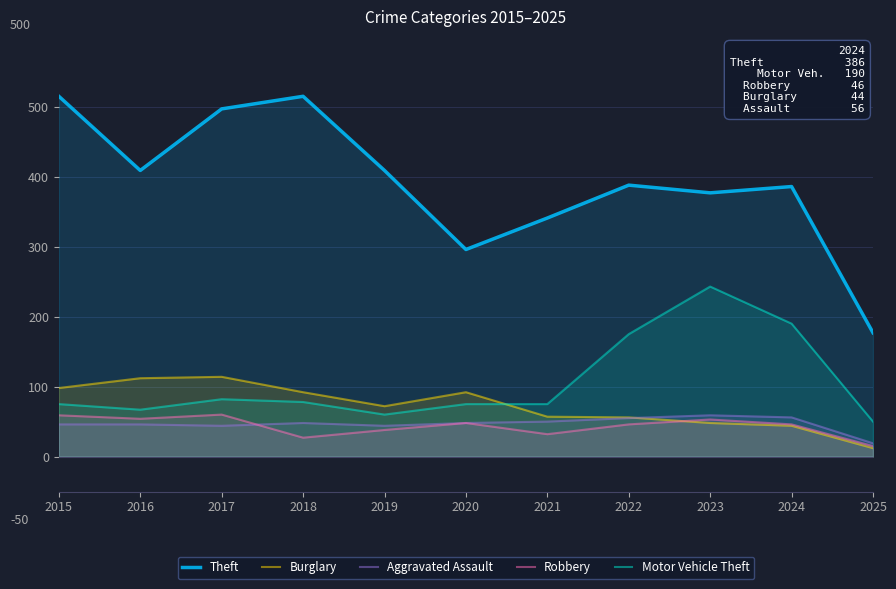

Rank the categories by Burglary value from lowest to highest.

2025, 2024, 2023, 2022, 2021, 2019, 2018, 2020, 2015, 2016, 2017